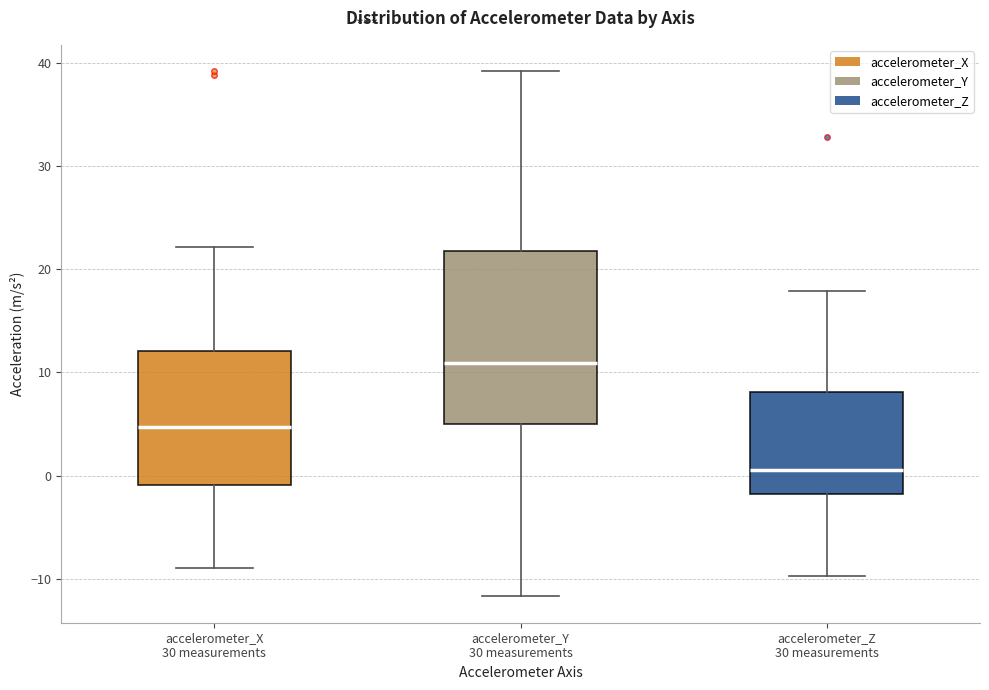

Which box's median line is the lowest?

accelerometer_Z 30 measurements